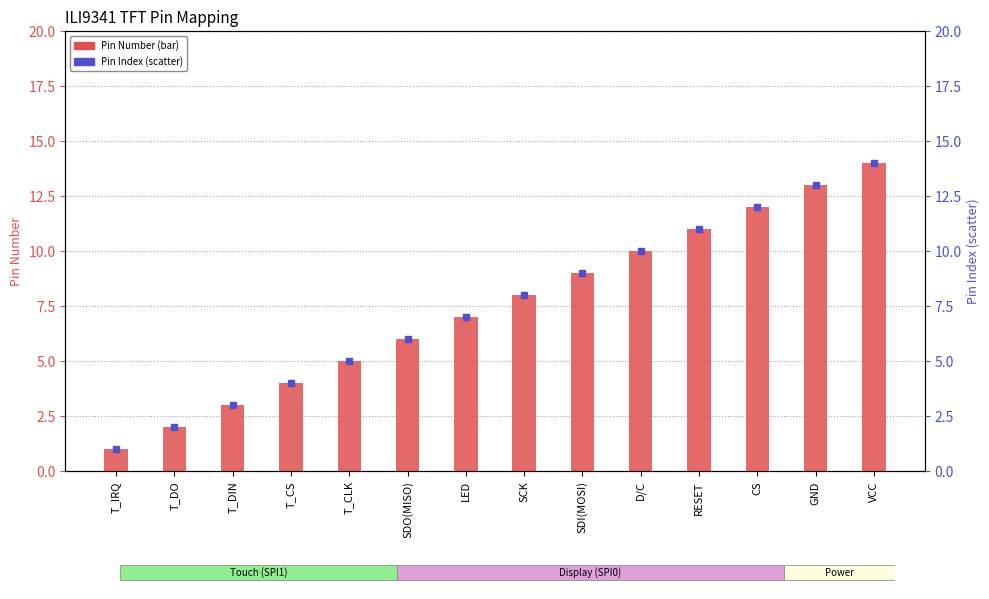

What is the total value across all series at T_CLK?

10